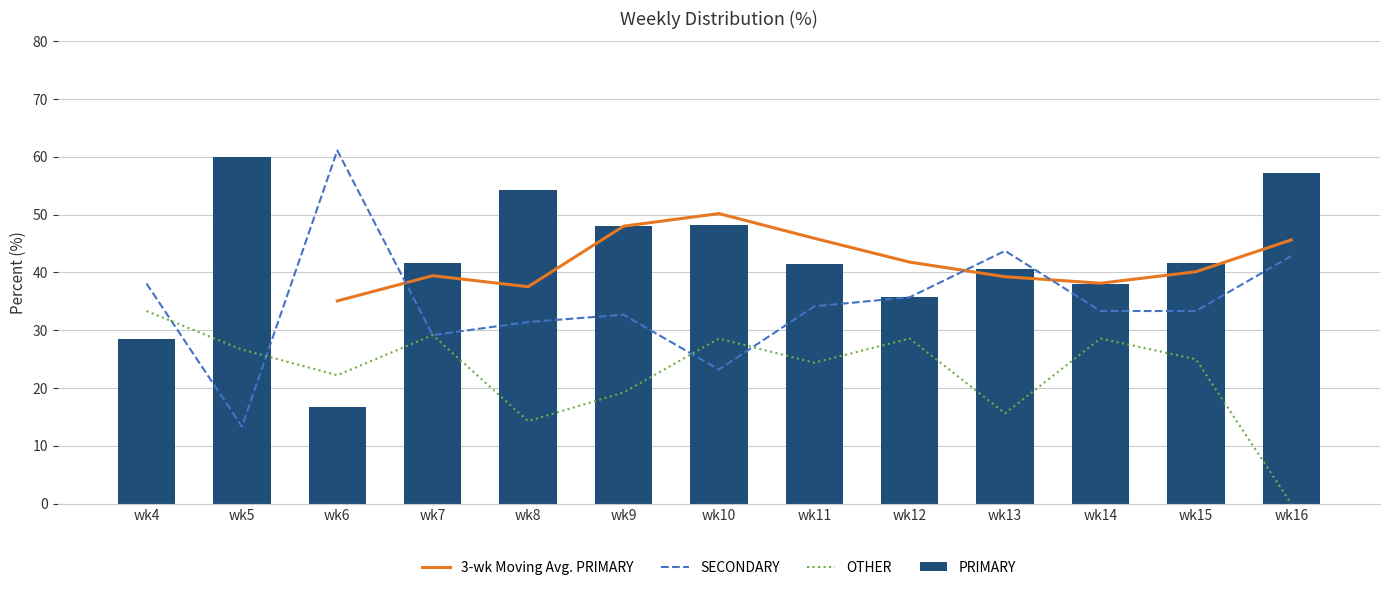

Is it true that PRIMARY equals 54.3 at wk8?

True